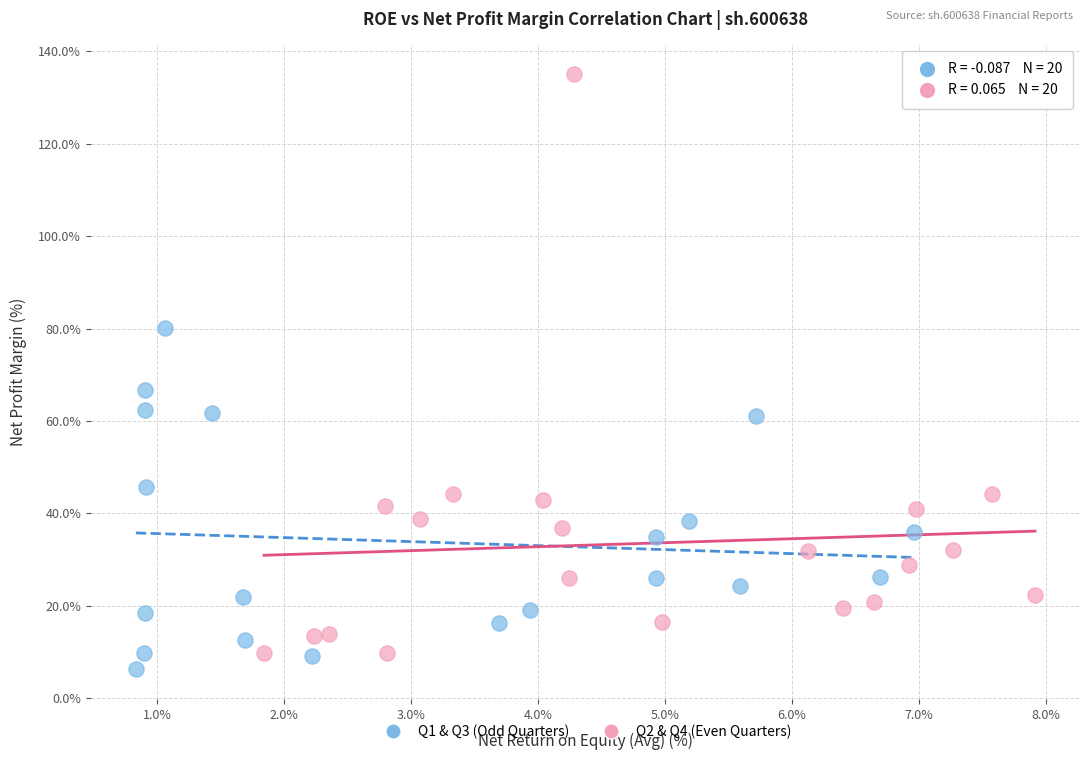

Which series reaches the maximum Y coordinate?

Q2 & Q4 (Even Quarters)